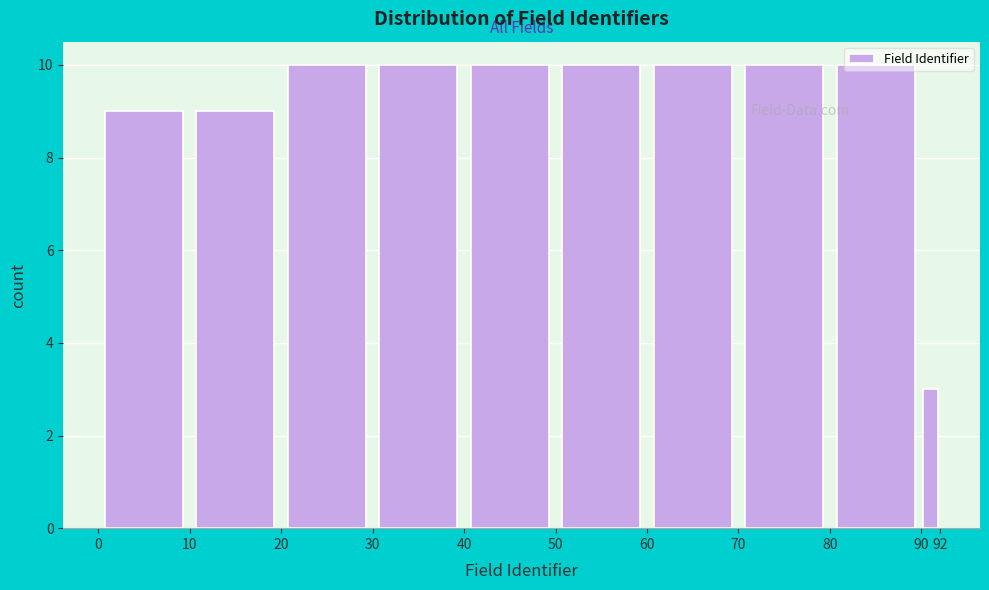

Reading left to right, list every bar in this chart as the range it spans on the x-axis followed by its height. The values are not printed on the chart, so give them approximately, as read against the axis.

0 to 10: 9
10 to 20: 9
20 to 30: 10
30 to 40: 10
40 to 50: 10
50 to 60: 10
60 to 70: 10
70 to 80: 10
80 to 90: 10
90 to 92: 3